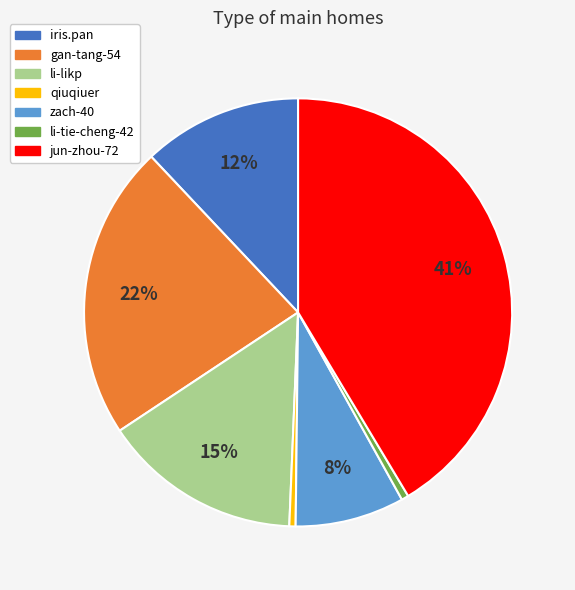

To the nearest percent, what is the difference between the iris.pan and qiuqiuer slice percentages?

12%